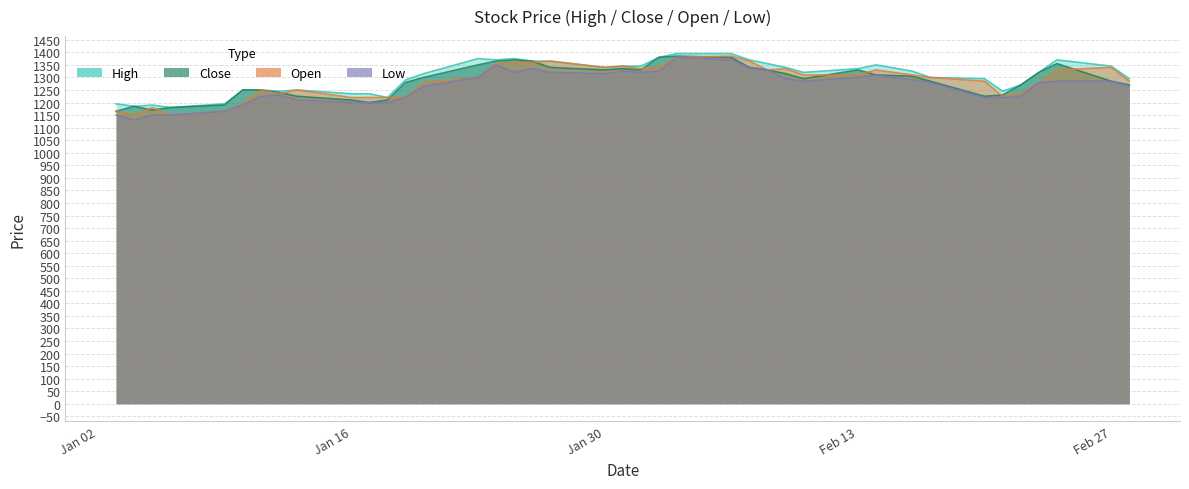

How many lines are shown in the chart?

4